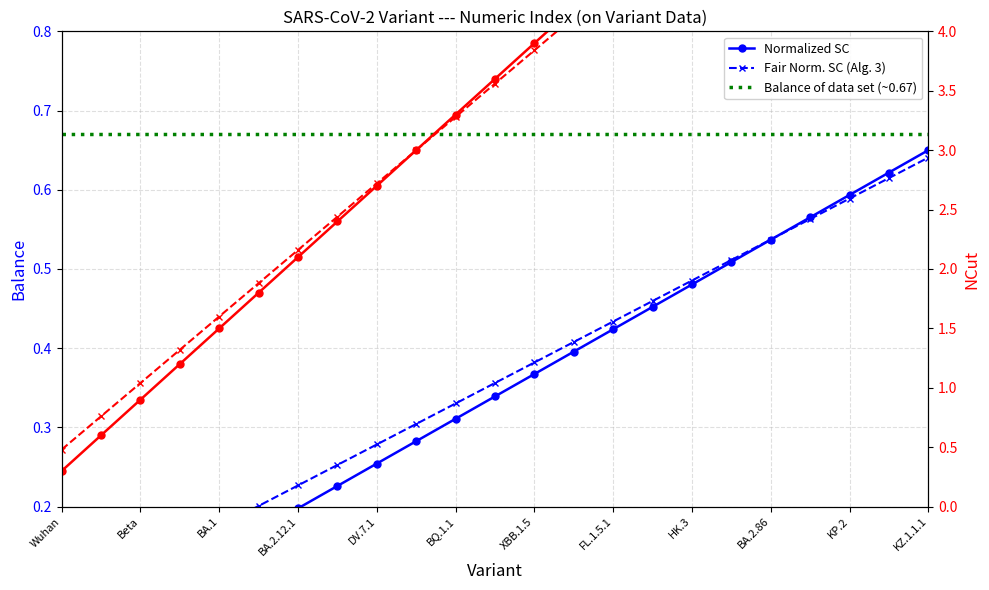

Reading right to left, list all the values displayed in this chart.

0.7	0.6	0.6	0.6	0.5	0.5	0.5	0.5	0.4	0.4	0.4	0.3	0.3	0.3	0.3	0.2	0.2	0.2	0.1	0.1	0.1	0.1	0.0